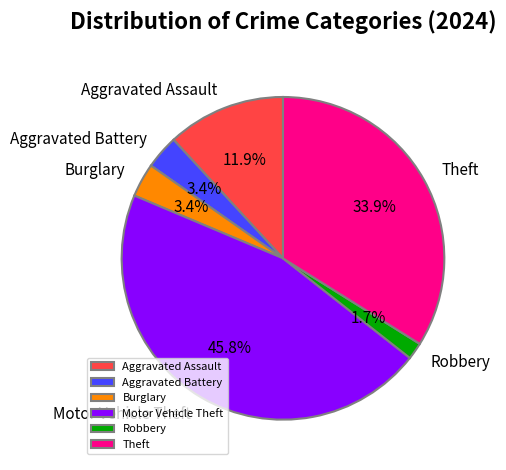

The Burglary slice represents 3% of the pie. True or false?

True